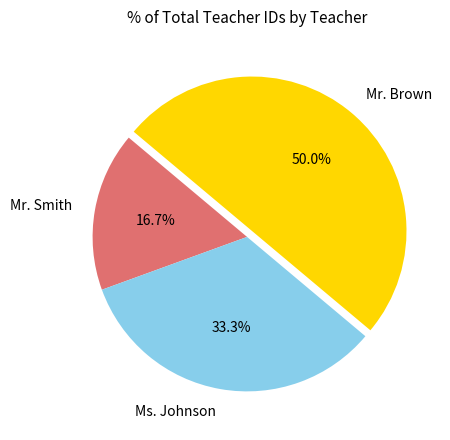

Count the number of slices in the pie.

3